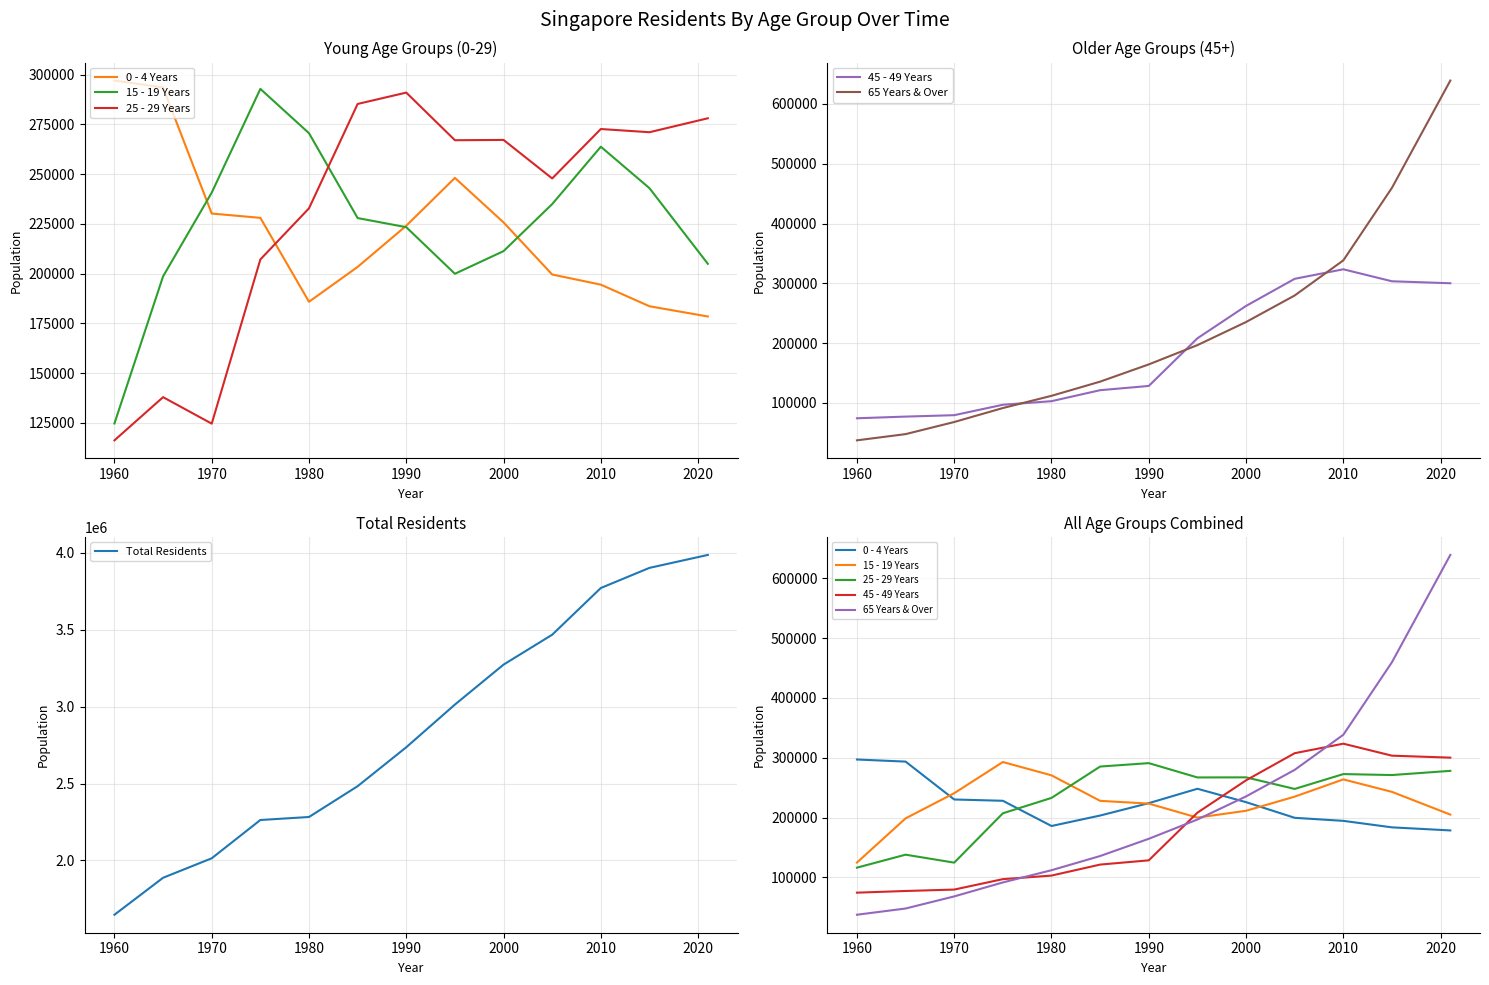

At how many categories does at least one series exceed 1220734?

13